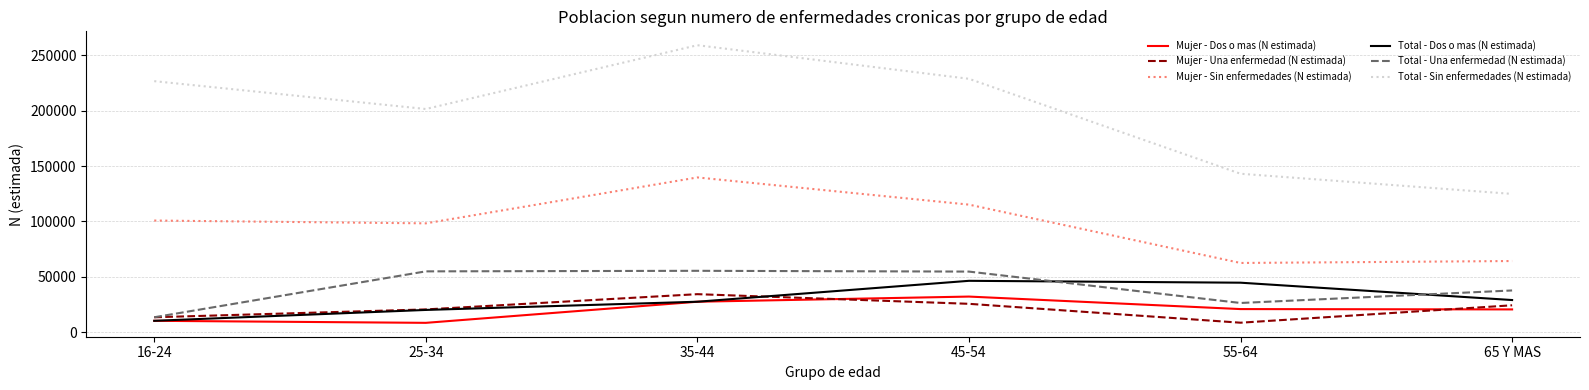

Is it true that Total - Dos o mas (N estimada) equals 29030 at 65 Y MAS?

True